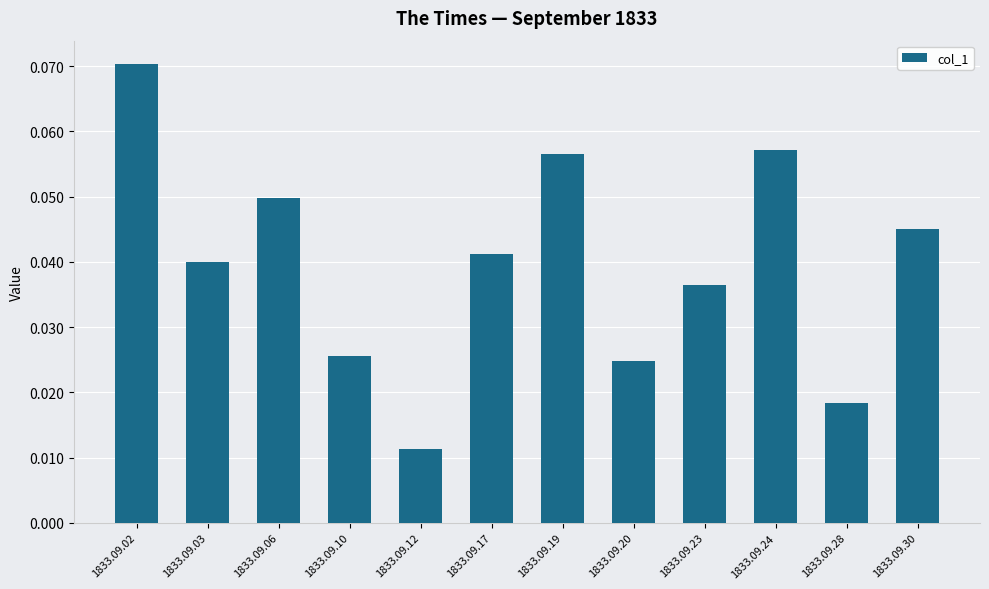

What is the sum of all values?

0.5